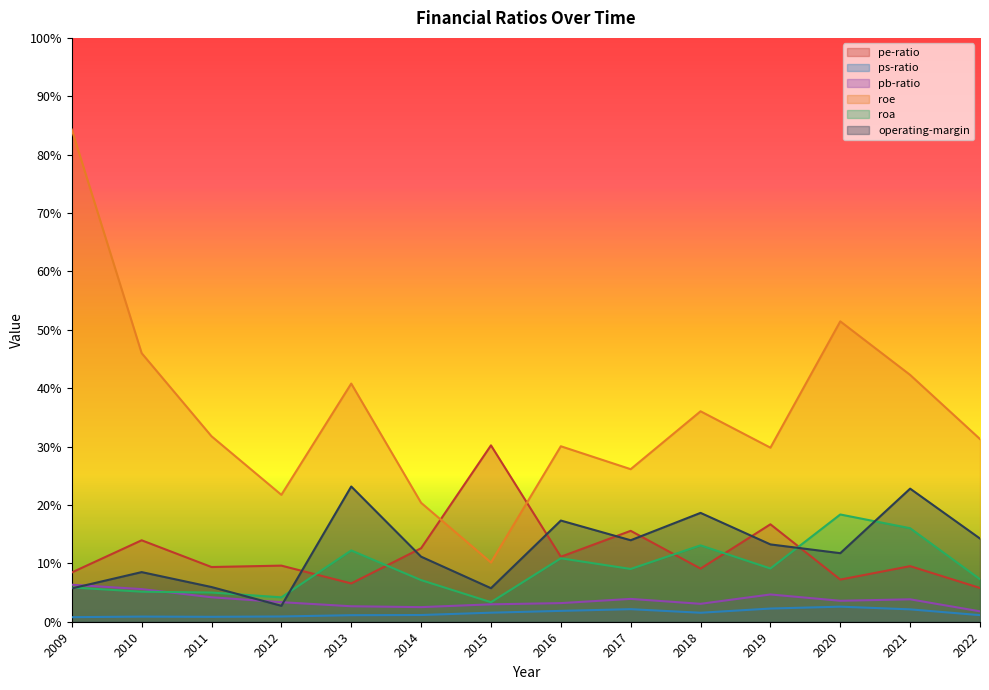

Where is the first local maximum for pe-ratio?

2010